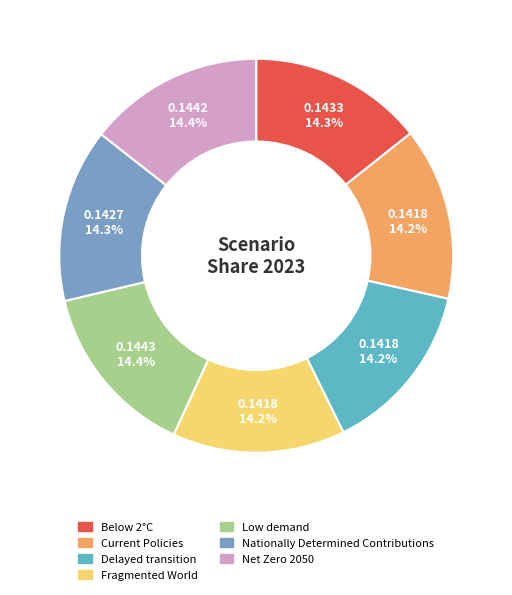

To the nearest percent, what portion does Below 2°C represent?

14%